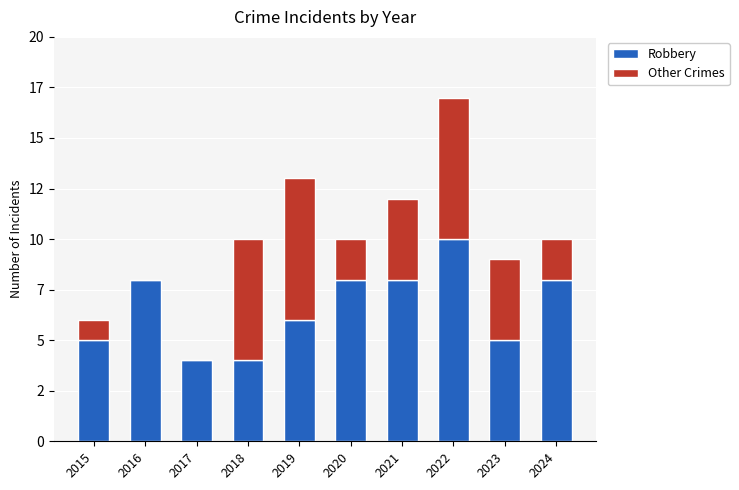

What are all the series names shown in the legend?

Robbery, Other Crimes